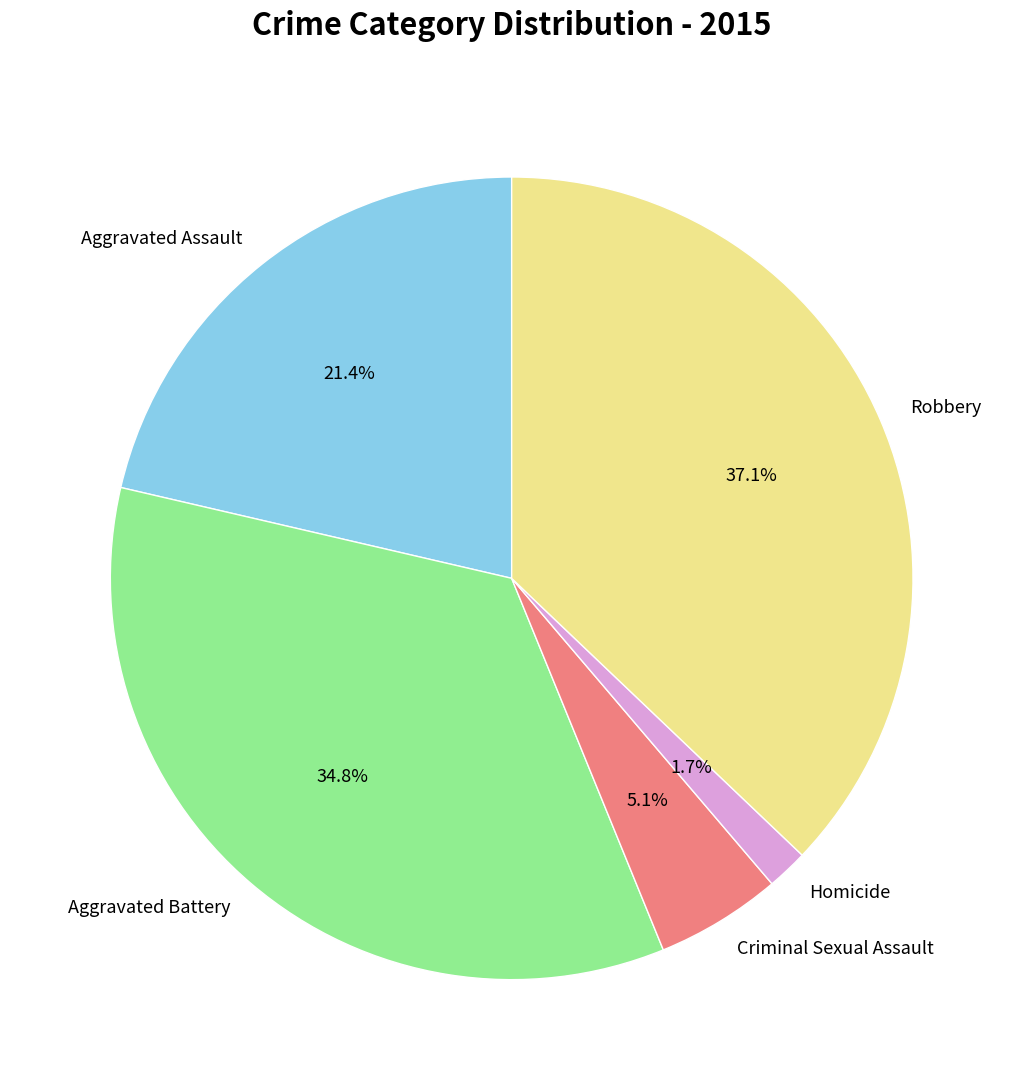

Is the sum of Aggravated Assault and Aggravated Battery greater than half?

Yes